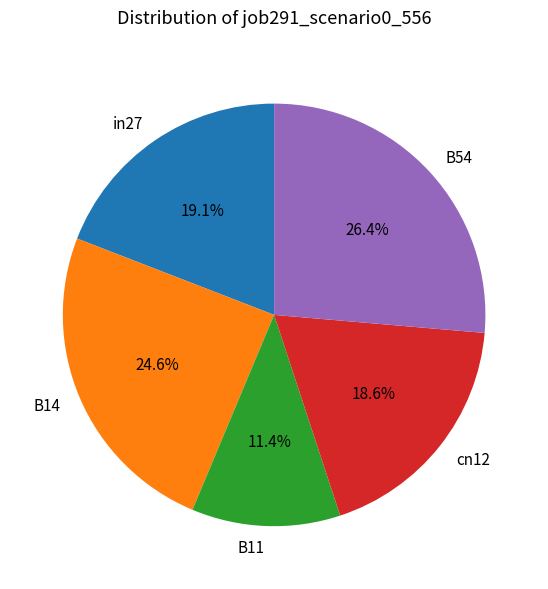

How many slices are in this pie chart?

5